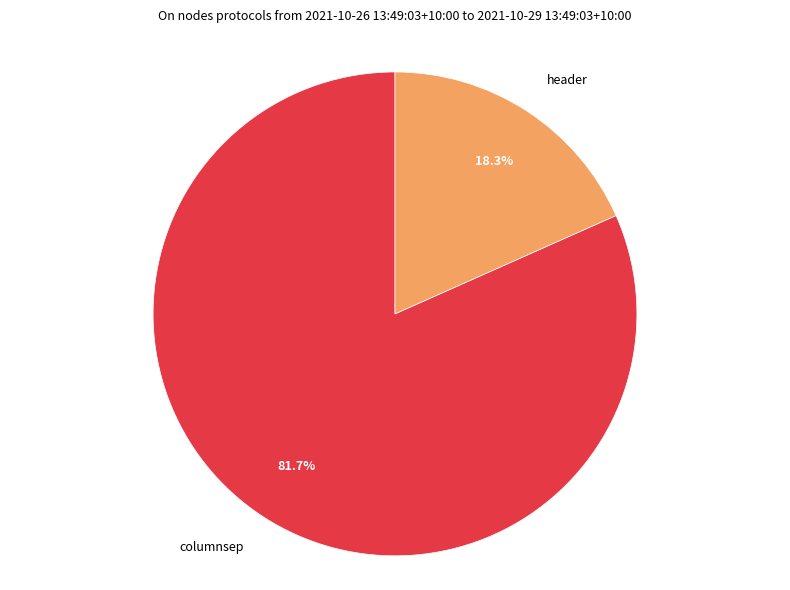

Which category has the biggest portion of the pie?

columnsep